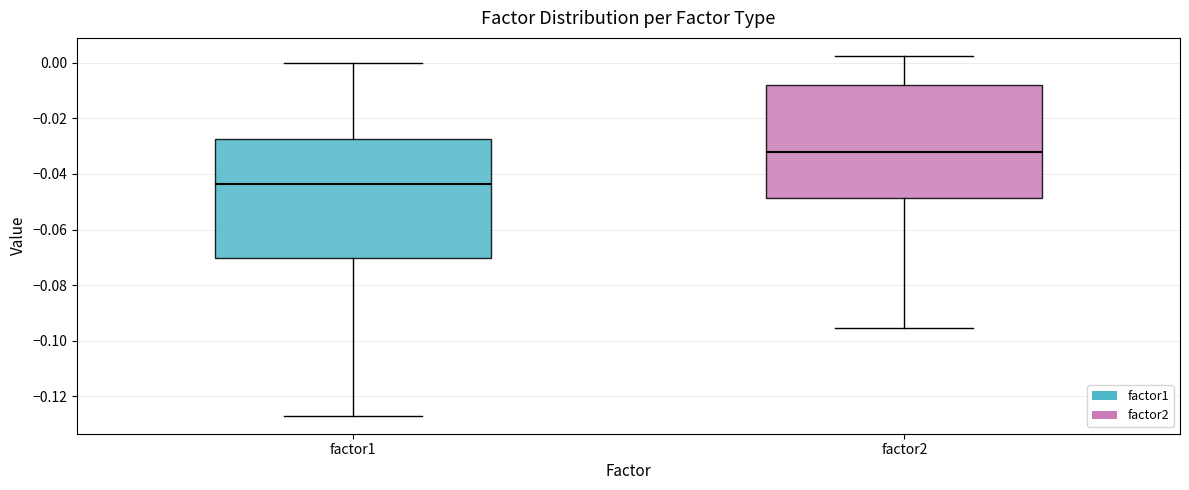

Reading left to right, transcribe this box plot: for each box, give where its median line is, the range the box spans, and where its two whiskers end, as read against the y-axis. The values are not printed on the chart, so give them approximately, as read against the axis.

factor1: median -0.044, box -0.070 to -0.028, whiskers -0.128 to 0.000
factor2: median -0.032, box -0.048 to -0.008, whiskers -0.096 to 0.002